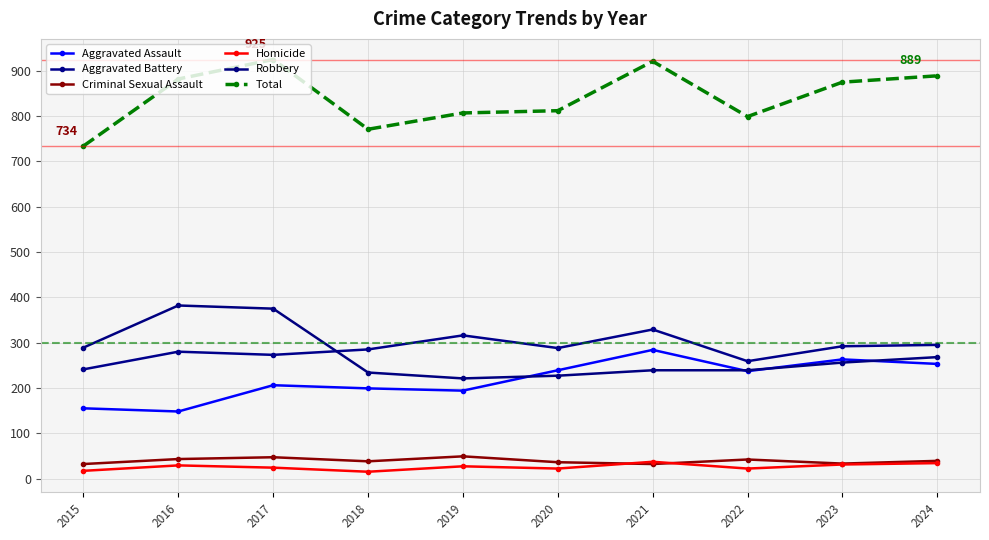

At which category does Total reach its first local valley?

2018